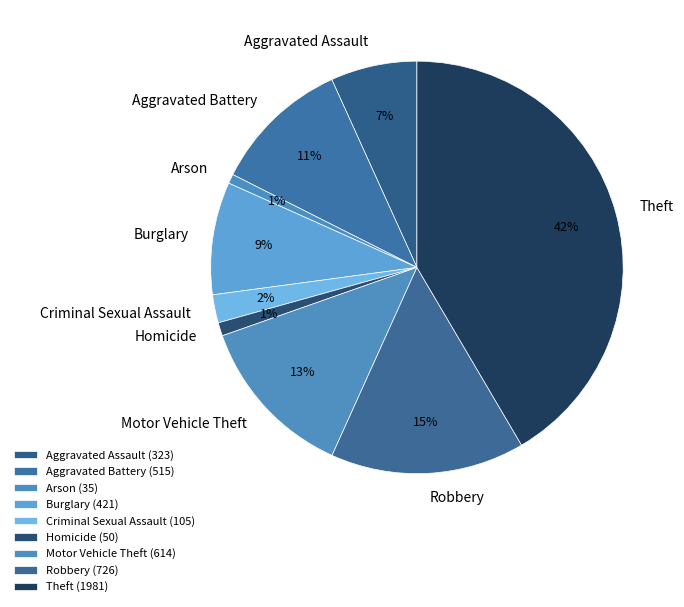

Which has a higher value, Theft or Homicide?

Theft